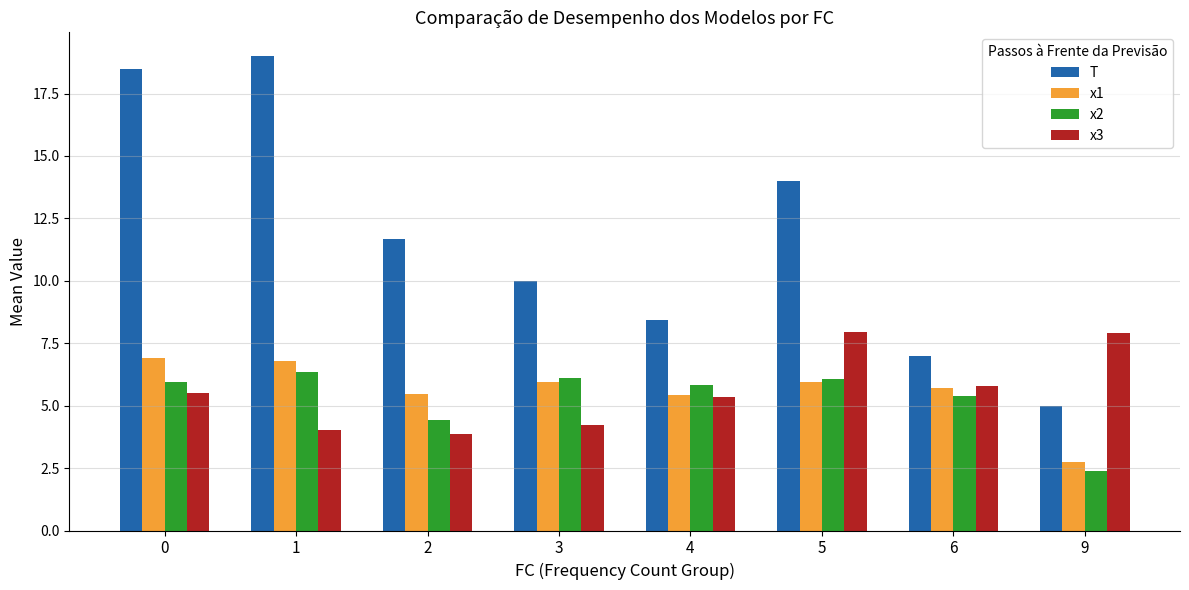

What is the sum of the x2 values at 9 and 1?

8.8